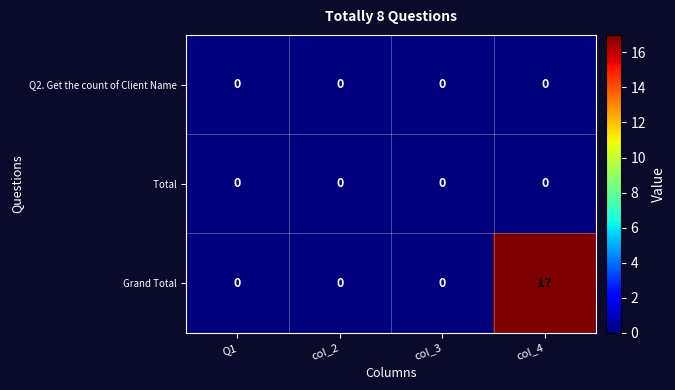

The value of Grand Total at Q1 is 6. True or false?

False